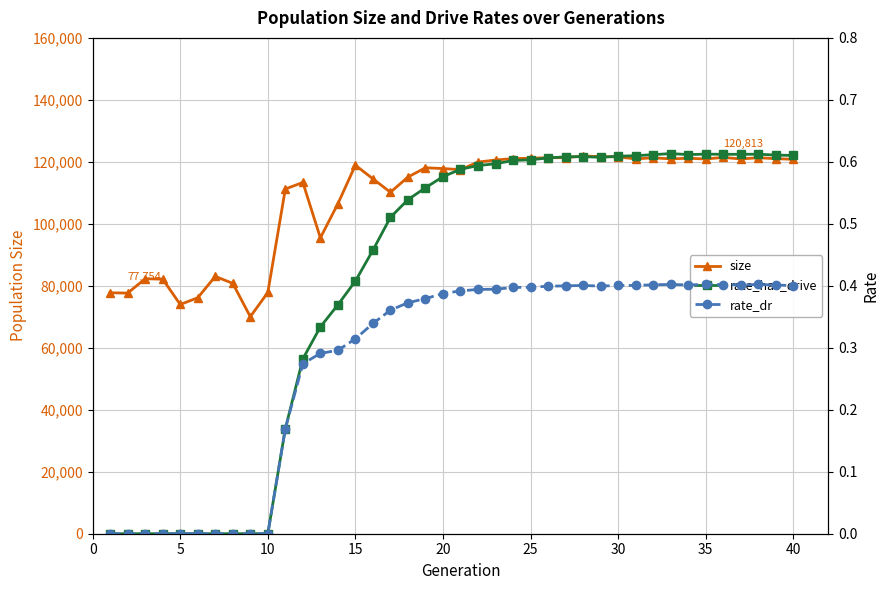

The value of size at 40 is 120813. True or false?

True